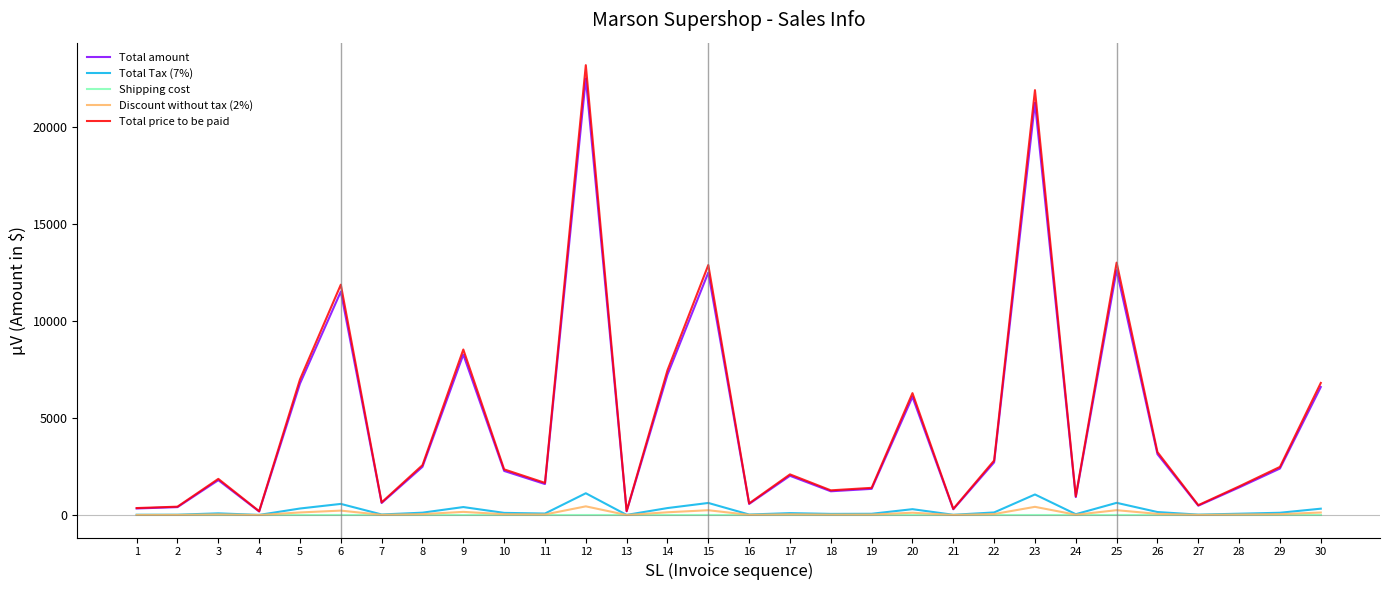

What is the difference between the second highest and minimum values in the Total Tax (7%) series?

1053.3